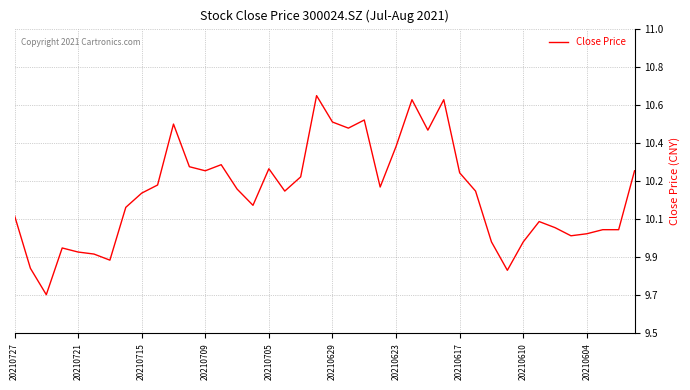

Does the chart have visible grid lines?

Yes